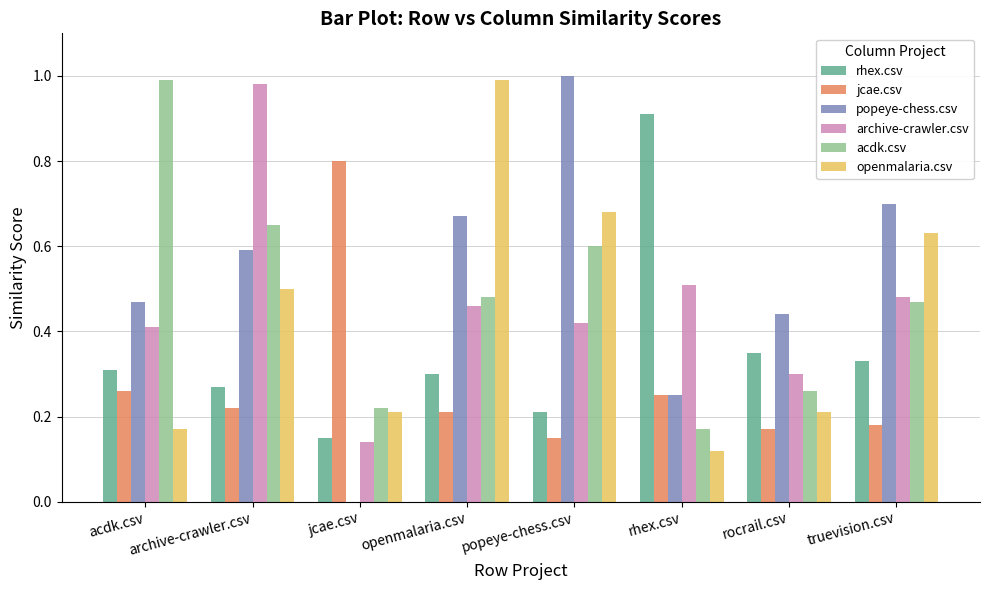

The value of openmalaria.csv at popeye-chess.csv is 1.1. True or false?

False